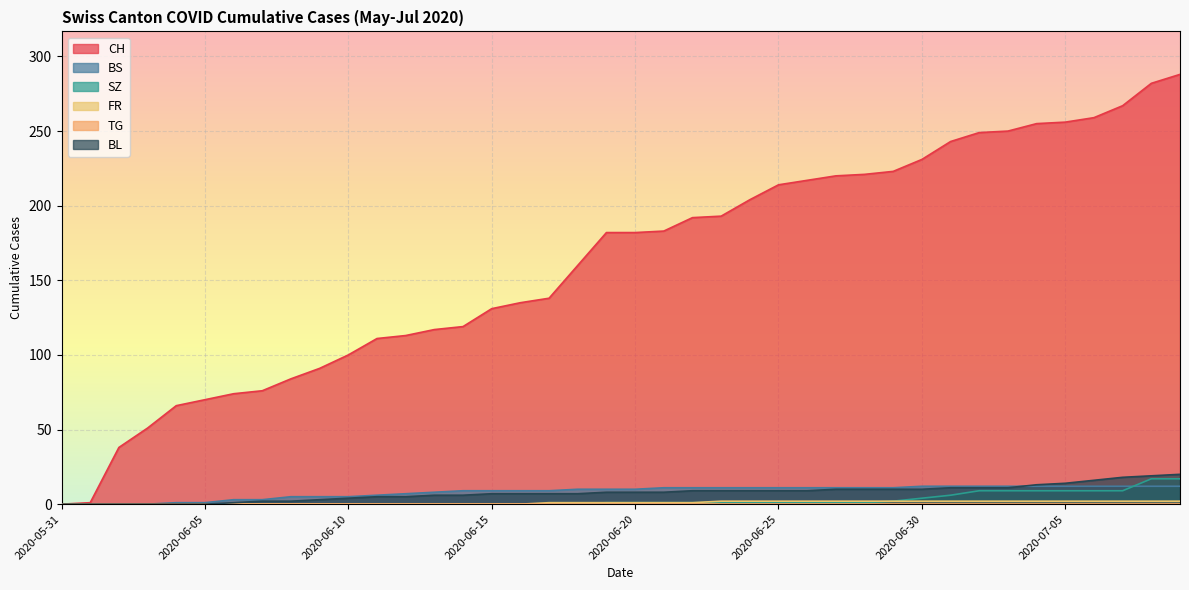

What is the greatest value displayed?

288